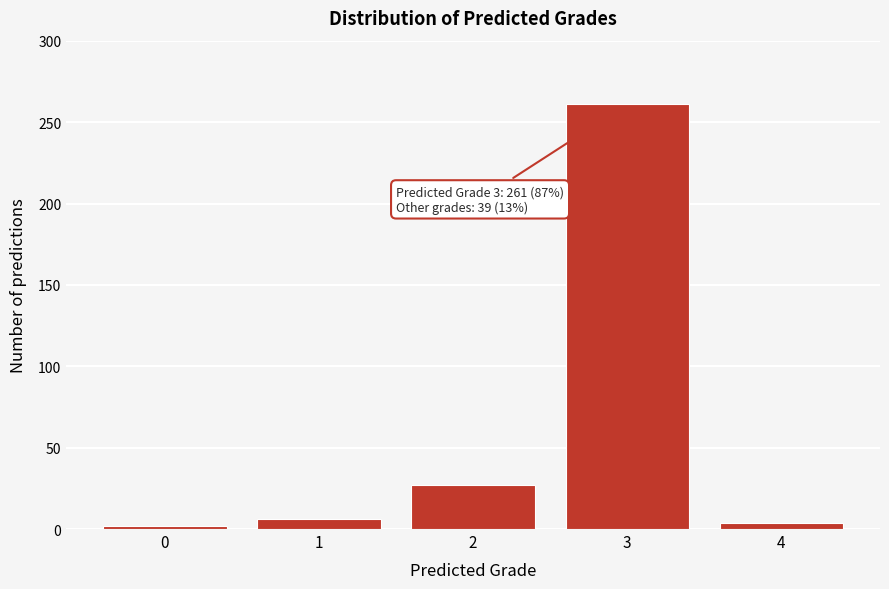

Reading left to right, transcribe all the data shown in this chart.

2	6	27	261	4